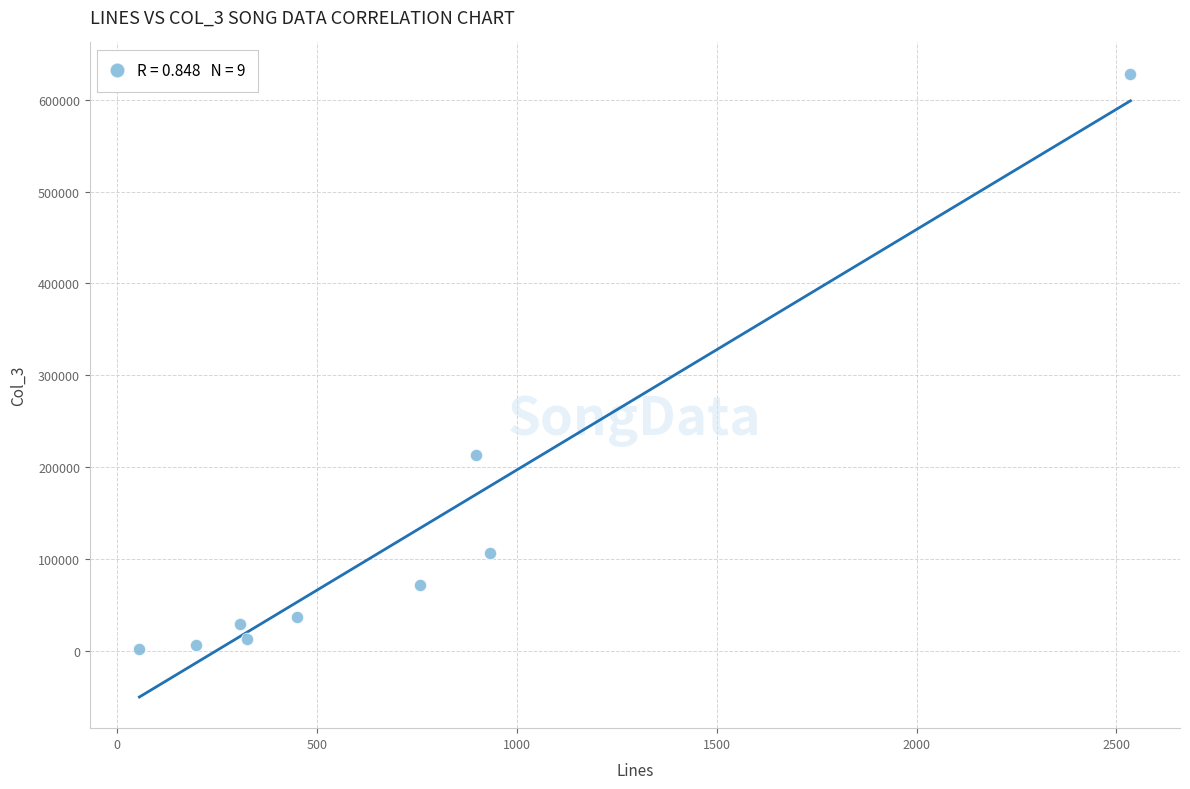

What Y value in the scatter plot is closest to 315376?

212589